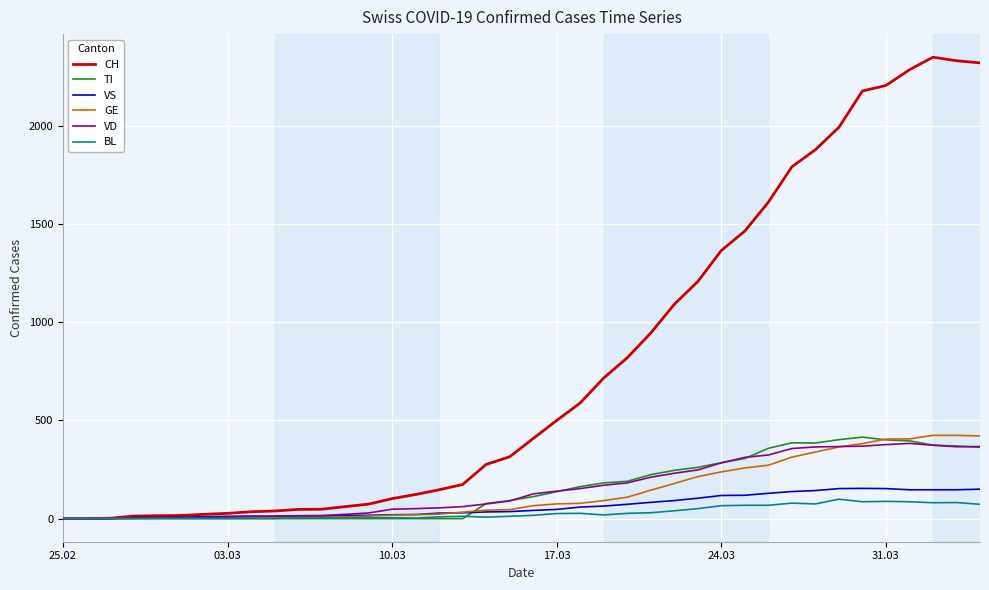

What is the difference between the maximum and minimum values in the TI series?

415